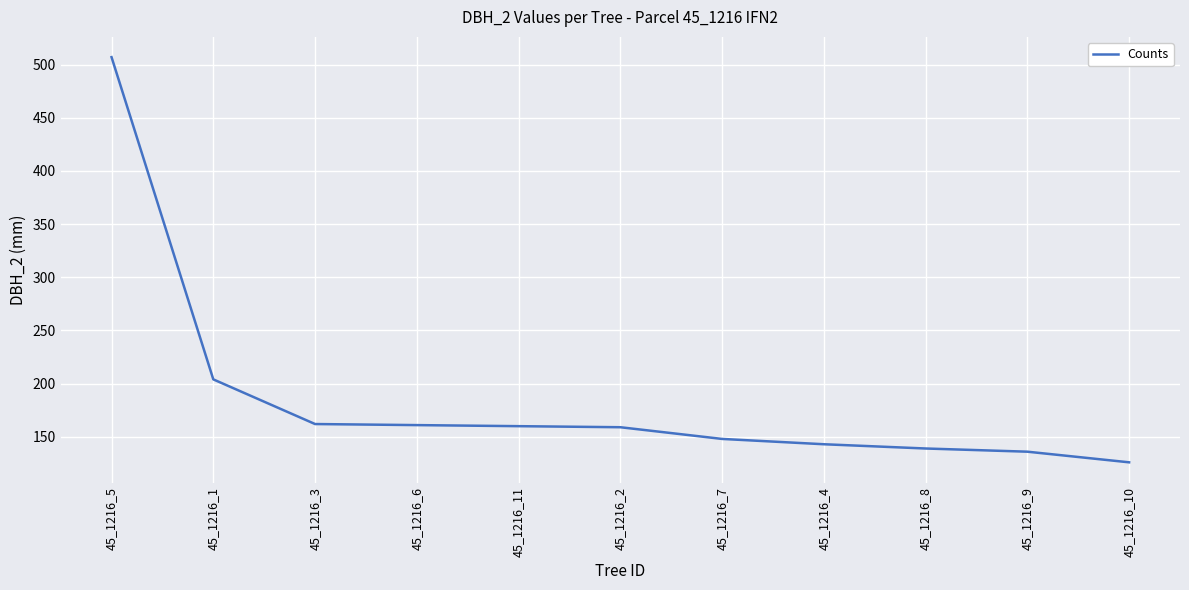

Count the number of categories in the chart.

11